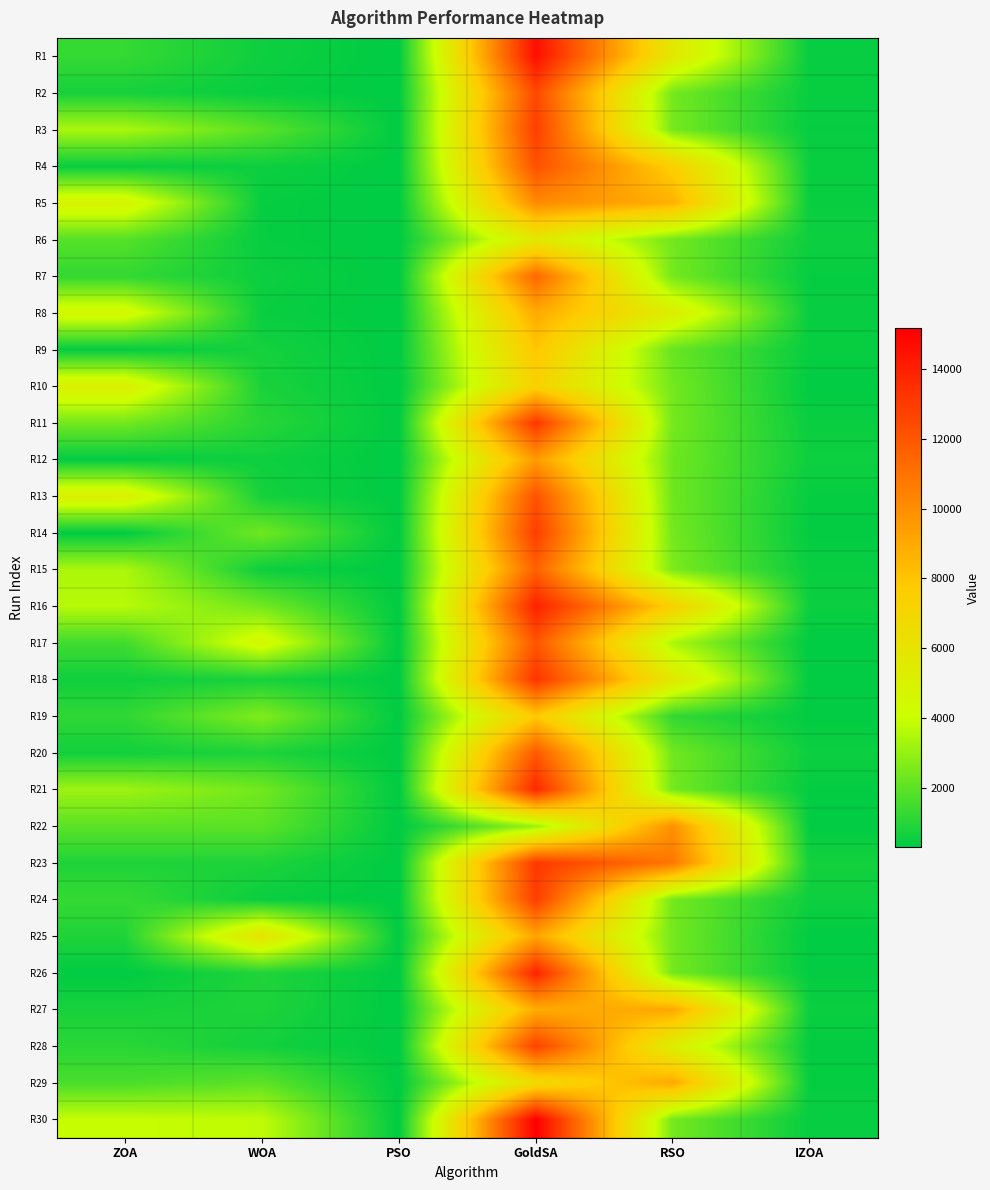

Reading left to right, transcribe all the data shown in this chart.

R1: ZOA=1265.9	WOA=574.1	PSO=300.0	GoldSA=14580.4	RSO=5657.4	IZOA=432.7
R2: ZOA=726.2	WOA=453.7	PSO=300.0	GoldSA=12488.7	RSO=2429.5	IZOA=449.8
R3: ZOA=3416.7	WOA=1940.9	PSO=300.0	GoldSA=12877.4	RSO=2454.9	IZOA=411.5
R4: ZOA=463.5	WOA=554.1	PSO=300.0	GoldSA=12212.4	RSO=7484.4	IZOA=469.7
R5: ZOA=4878.8	WOA=417.6	PSO=300.0	GoldSA=10087.0	RSO=8717.1	IZOA=461.0
R6: ZOA=1877.3	WOA=421.8	PSO=300.0	GoldSA=5626.4	RSO=2404.8	IZOA=561.1
R7: ZOA=1240.9	WOA=542.6	PSO=300.0	GoldSA=11392.0	RSO=2414.2	IZOA=405.4
R8: ZOA=4577.8	WOA=471.3	PSO=300.0	GoldSA=8954.3	RSO=5258.6	IZOA=439.6
R9: ZOA=382.7	WOA=691.4	PSO=300.0	GoldSA=7916.9	RSO=2192.7	IZOA=455.3
R10: ZOA=5185.3	WOA=784.7	PSO=300.0	GoldSA=7277.6	RSO=2404.9	IZOA=318.8
R11: ZOA=2397.3	WOA=1024.3	PSO=300.0	GoldSA=13168.1	RSO=2430.8	IZOA=477.6
R12: ZOA=348.3	WOA=579.8	PSO=300.0	GoldSA=9513.9	RSO=2313.5	IZOA=579.2
R13: ZOA=5174.6	WOA=690.8	PSO=300.0	GoldSA=12153.2	RSO=2320.5	IZOA=407.5
R14: ZOA=337.5	WOA=2363.0	PSO=300.0	GoldSA=12892.2	RSO=2405.4	IZOA=359.6
R15: ZOA=3444.3	WOA=537.8	PSO=300.0	GoldSA=11609.0	RSO=2563.5	IZOA=469.4
R16: ZOA=3656.2	WOA=2402.5	PSO=300.0	GoldSA=13931.5	RSO=7336.6	IZOA=509.9
R17: ZOA=1482.8	WOA=4588.4	PSO=300.0	GoldSA=12045.6	RSO=3417.5	IZOA=306.8
R18: ZOA=596.9	WOA=731.7	PSO=300.0	GoldSA=13258.0	RSO=5651.1	IZOA=332.3
R19: ZOA=1172.2	WOA=2668.8	PSO=300.0	GoldSA=7772.5	RSO=1243.4	IZOA=330.8
R20: ZOA=636.6	WOA=845.7	PSO=300.0	GoldSA=11917.1	RSO=2379.2	IZOA=536.4
R21: ZOA=3165.9	WOA=2393.4	PSO=300.0	GoldSA=13673.8	RSO=2409.5	IZOA=368.8
R22: ZOA=1966.8	WOA=1977.0	PSO=300.0	GoldSA=3052.9	RSO=9879.4	IZOA=325.9
R23: ZOA=870.1	WOA=857.6	PSO=300.0	GoldSA=13060.9	RSO=10790.5	IZOA=668.3
R24: ZOA=1285.2	WOA=481.7	PSO=300.0	GoldSA=12893.7	RSO=2418.7	IZOA=568.0
R25: ZOA=879.2	WOA=6053.9	PSO=300.0	GoldSA=9140.8	RSO=2401.3	IZOA=319.1
R26: ZOA=310.8	WOA=908.8	PSO=300.0	GoldSA=13838.9	RSO=2426.8	IZOA=365.0
R27: ZOA=746.3	WOA=846.0	PSO=300.0	GoldSA=8885.8	RSO=9039.7	IZOA=497.1
R28: ZOA=1071.0	WOA=667.2	PSO=300.0	GoldSA=12765.5	RSO=5177.4	IZOA=363.7
R29: ZOA=1647.1	WOA=2014.5	PSO=300.0	GoldSA=6654.3	RSO=9022.5	IZOA=412.3
R30: ZOA=3931.2	WOA=3798.7	PSO=300.0	GoldSA=15161.1	RSO=2430.3	IZOA=428.1